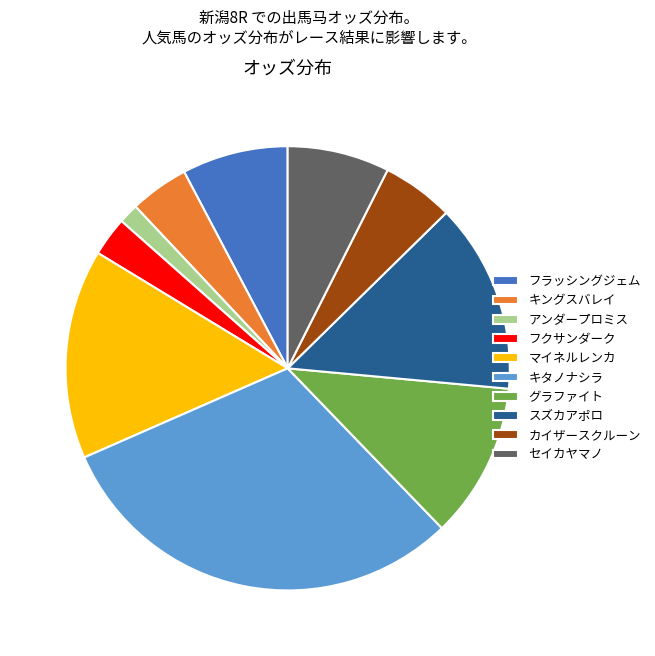

Does アンダープロミス represent more than half of the total?

No